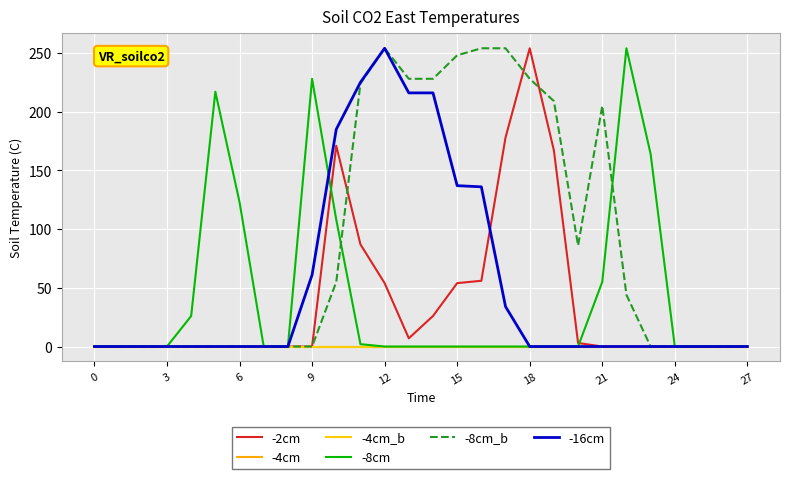

Does the chart display data point markers on the line(s)?

No